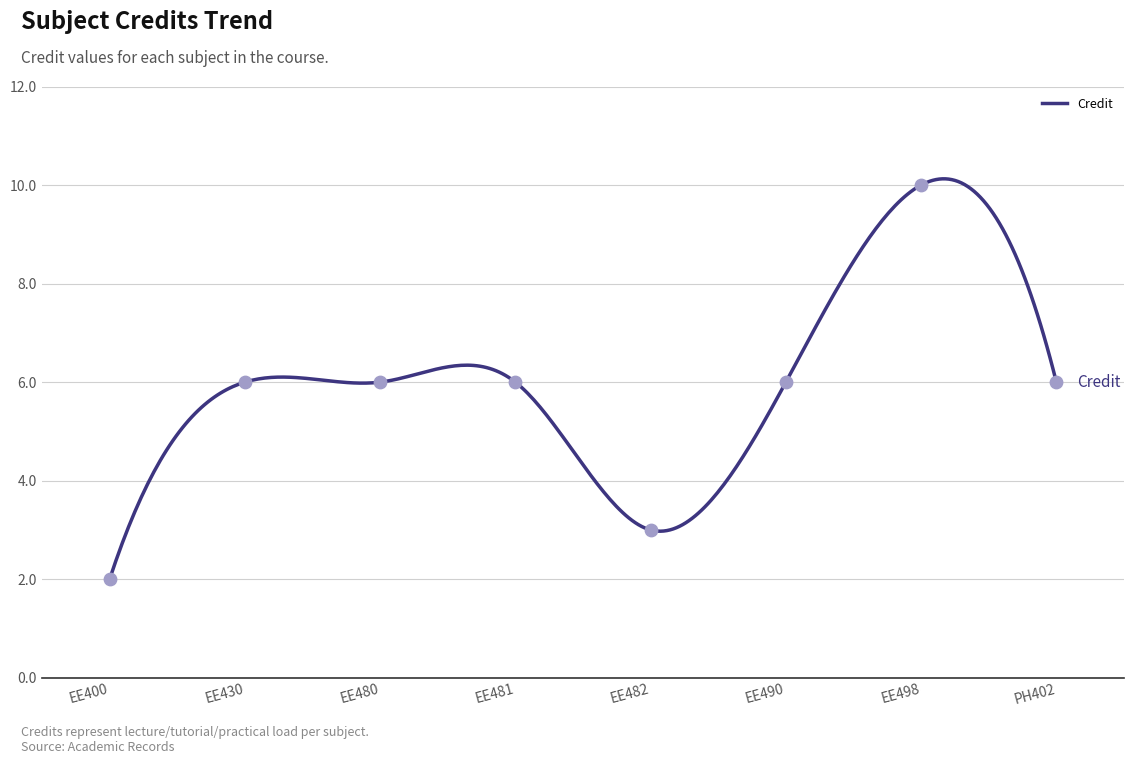

What is the ratio of the value at EE490 to the value at EE498?

0.6